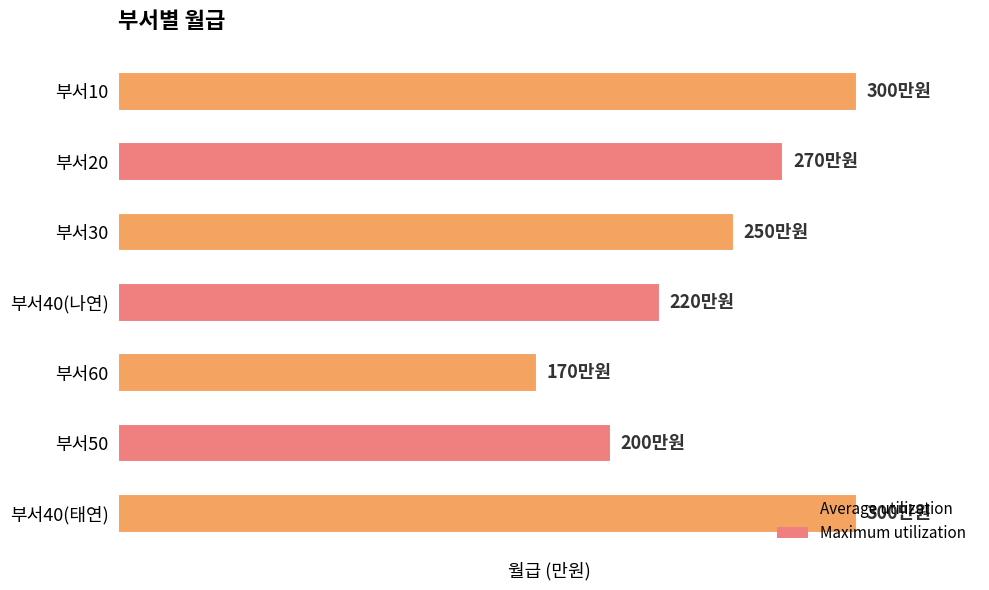

What is the average value?

244